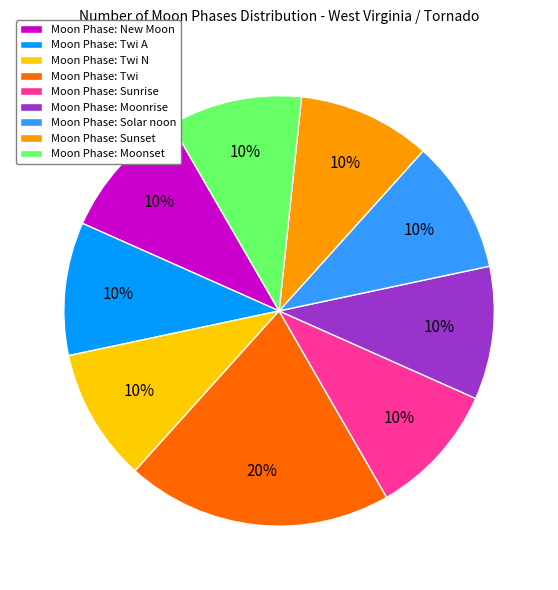

The Moon Phase: Sunrise slice represents 10% of the pie. True or false?

True